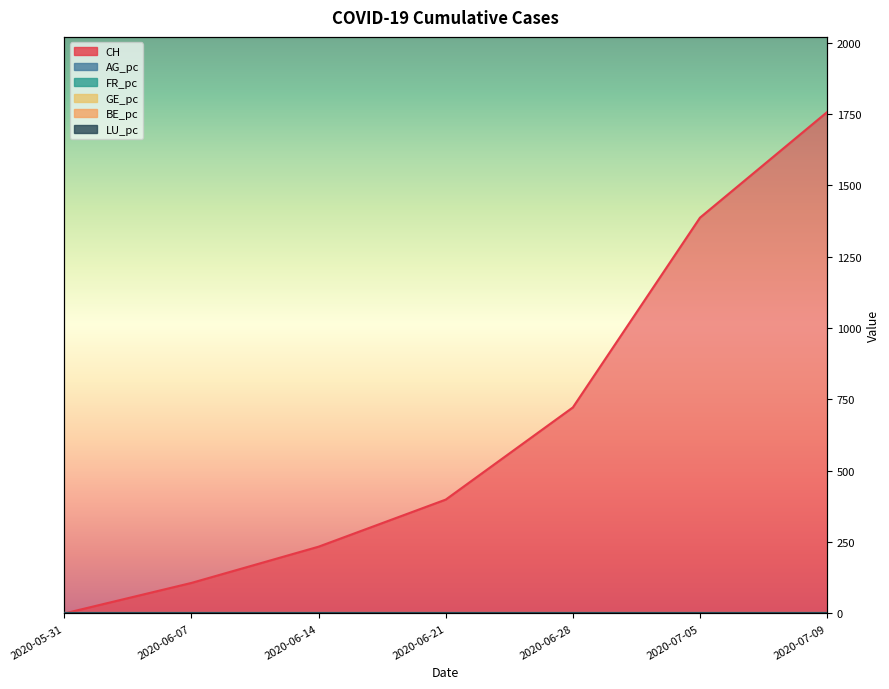

Is the value of LU_pc at 2020-06-14 greater than the value of FR_pc at 2020-05-31?

Yes